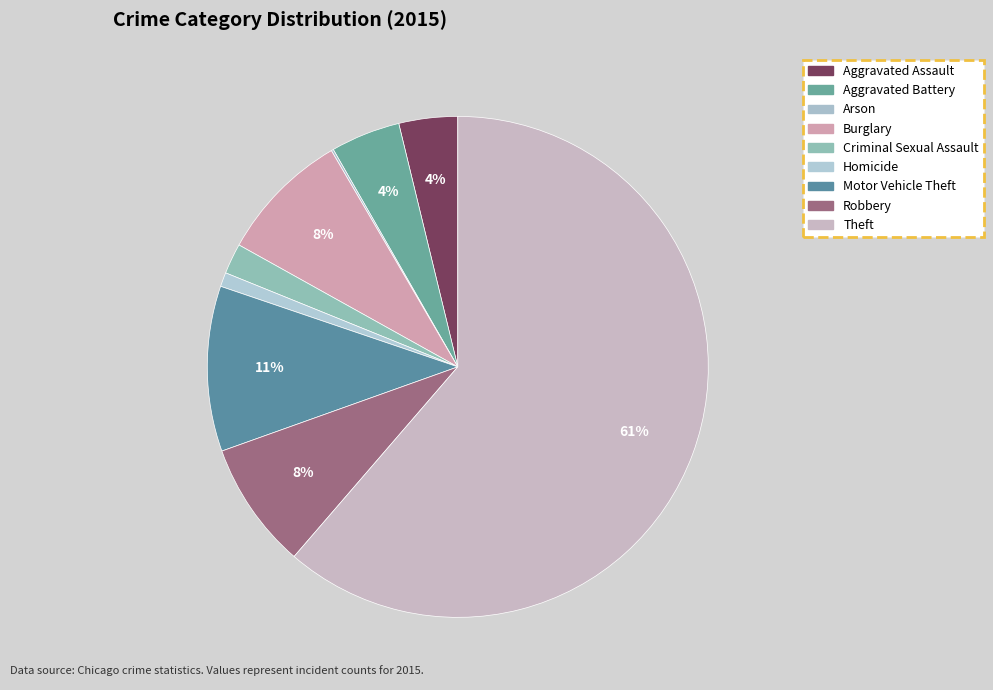

Does Arson account for over 50% of the chart?

No